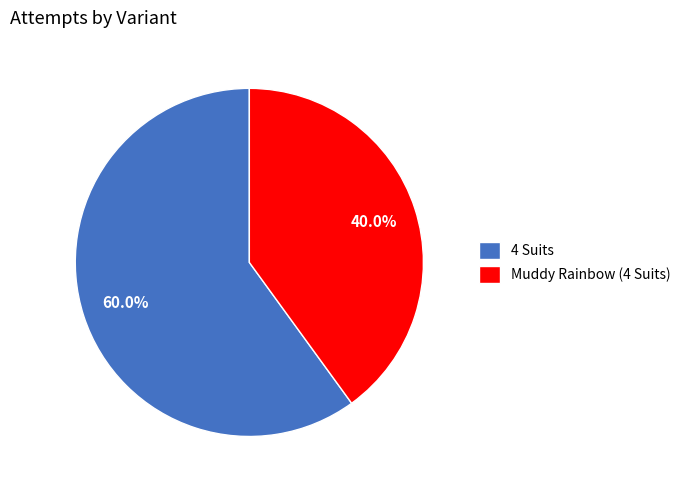

Which has a higher value, Muddy Rainbow (4 Suits) or 4 Suits?

4 Suits